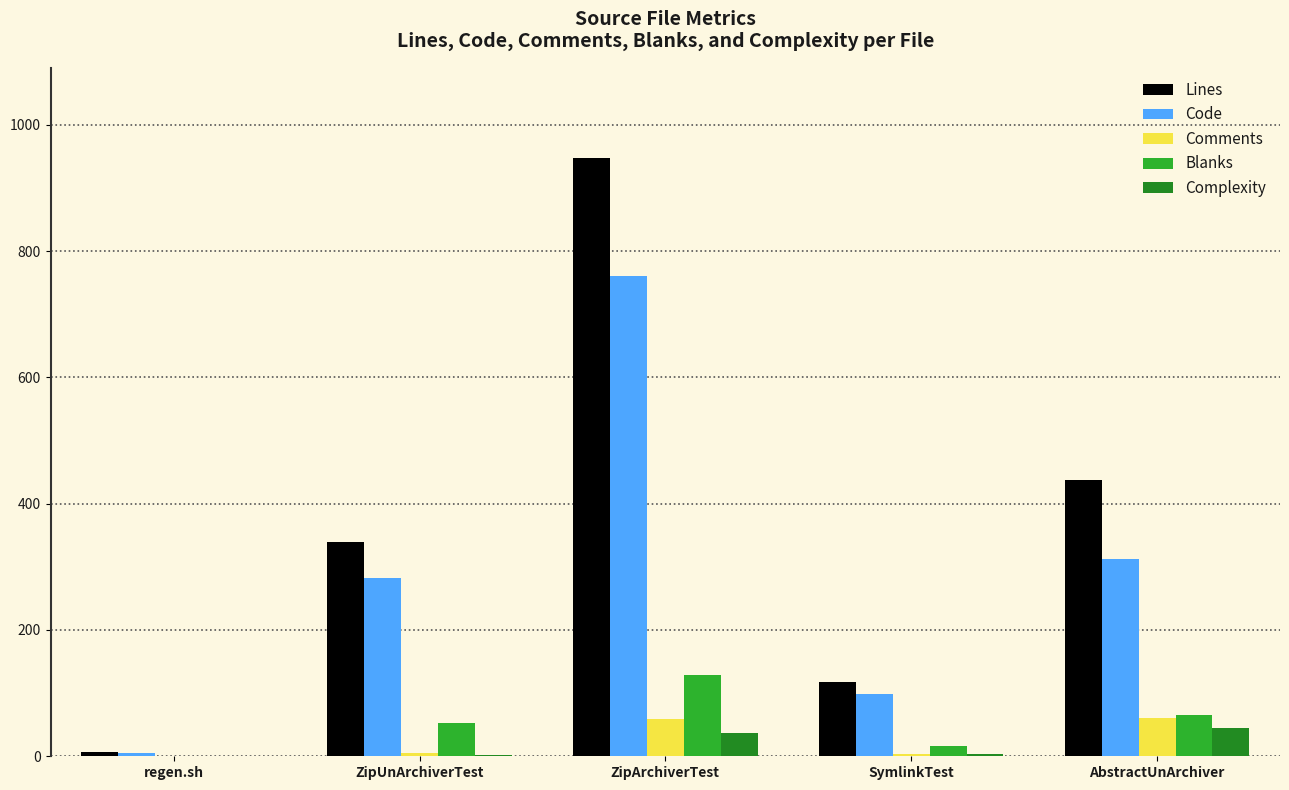

What is the difference between the Code values at ZipUnArchiverTest and ZipArchiverTest?

477